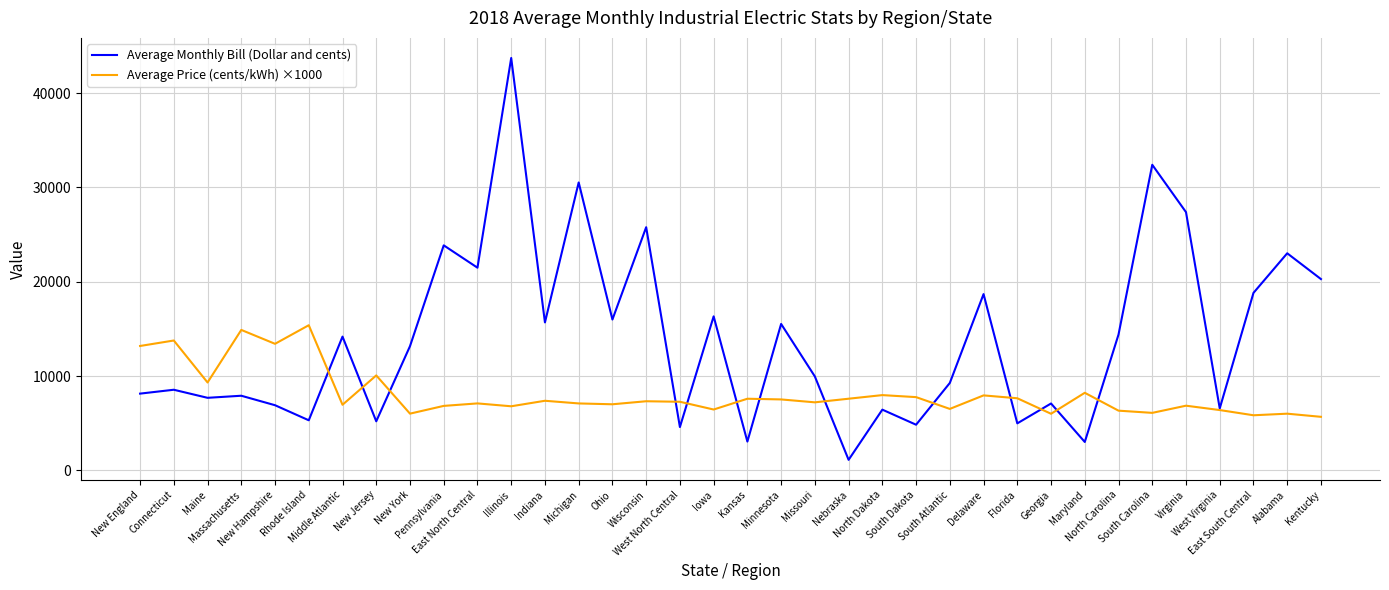

List the series in order of their peak value, highest first.

Average Monthly Bill (Dollar and cents), Average Price (cents/kWh) ×1000